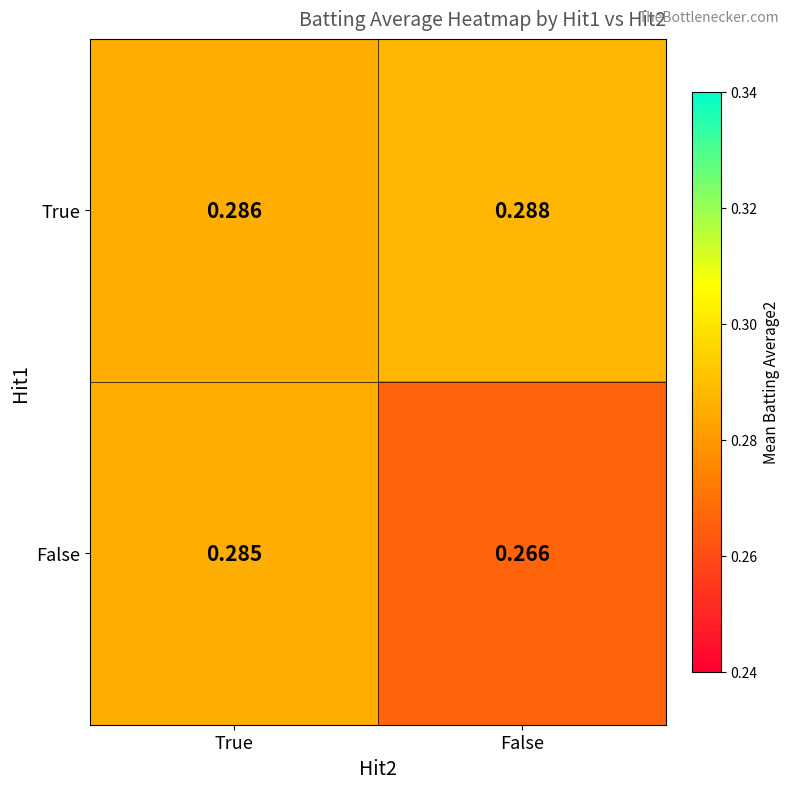

At which label is False closest to 0?

False